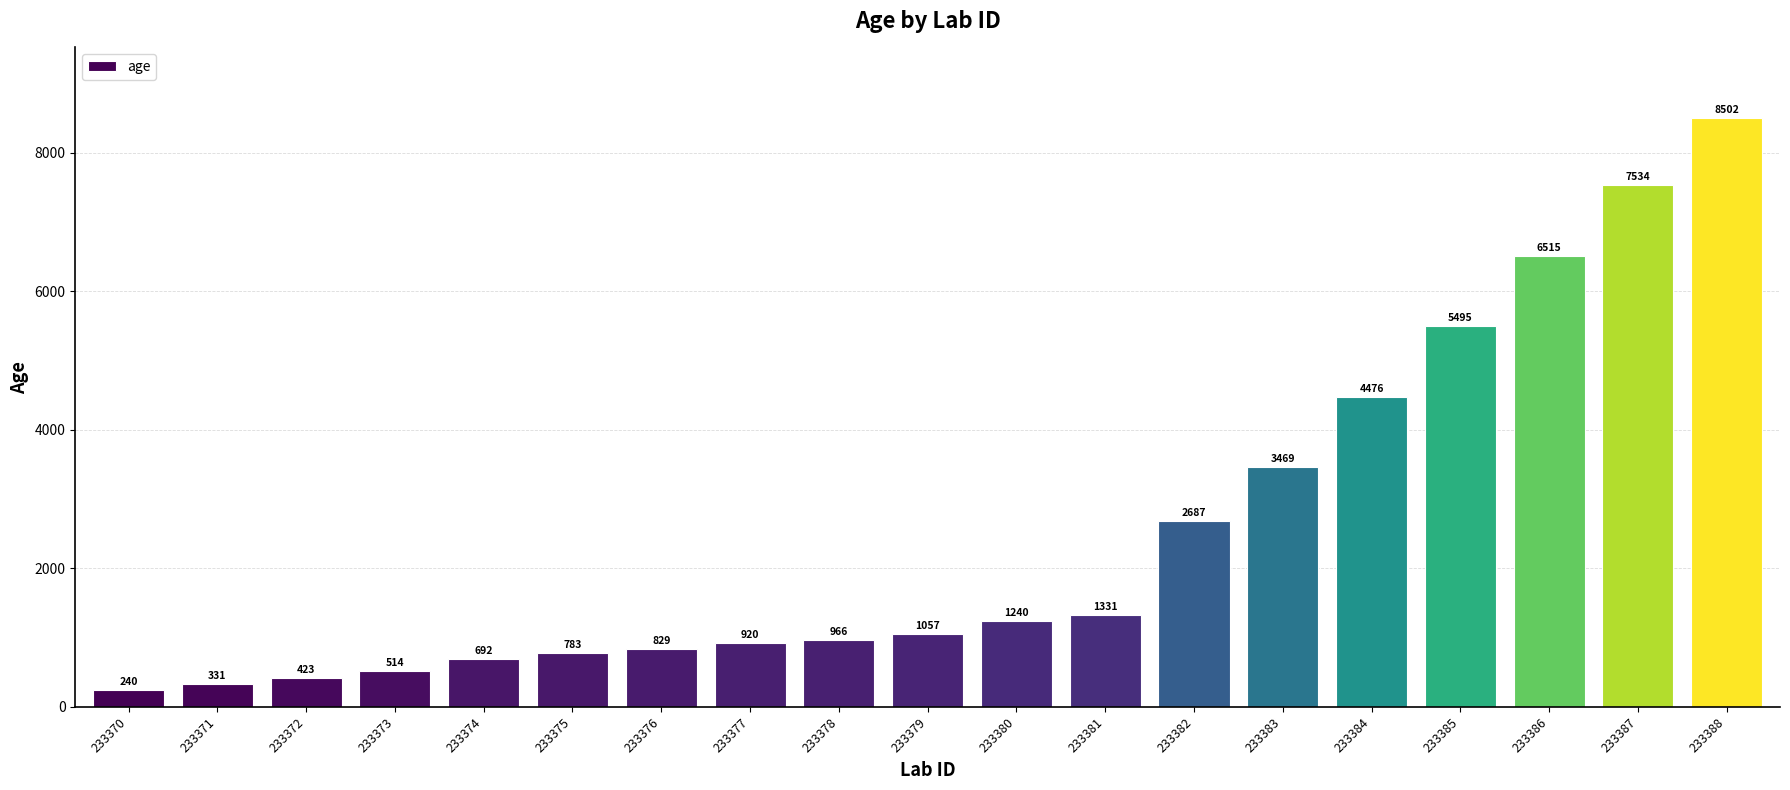

Reading left to right, transcribe all the data shown in this chart.

233370=240	233371=331	233372=423	233373=514	233374=692	233375=783	233376=829	233377=920	233378=966	233379=1057	233380=1240	233381=1331	233382=2687	233383=3469	233384=4476	233385=5495	233386=6515	233387=7534	233388=8502